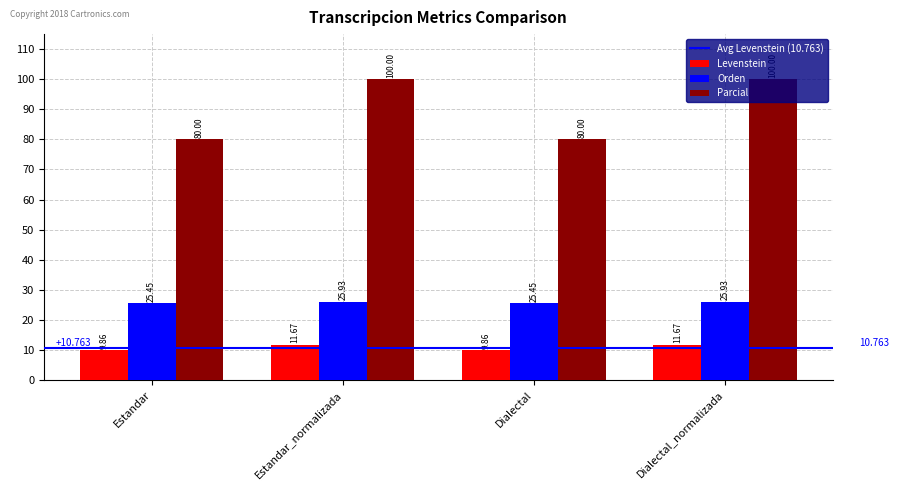

Rank the series at Dialectal_normalizada from highest to lowest value.

Parcial, Orden, Levenstein